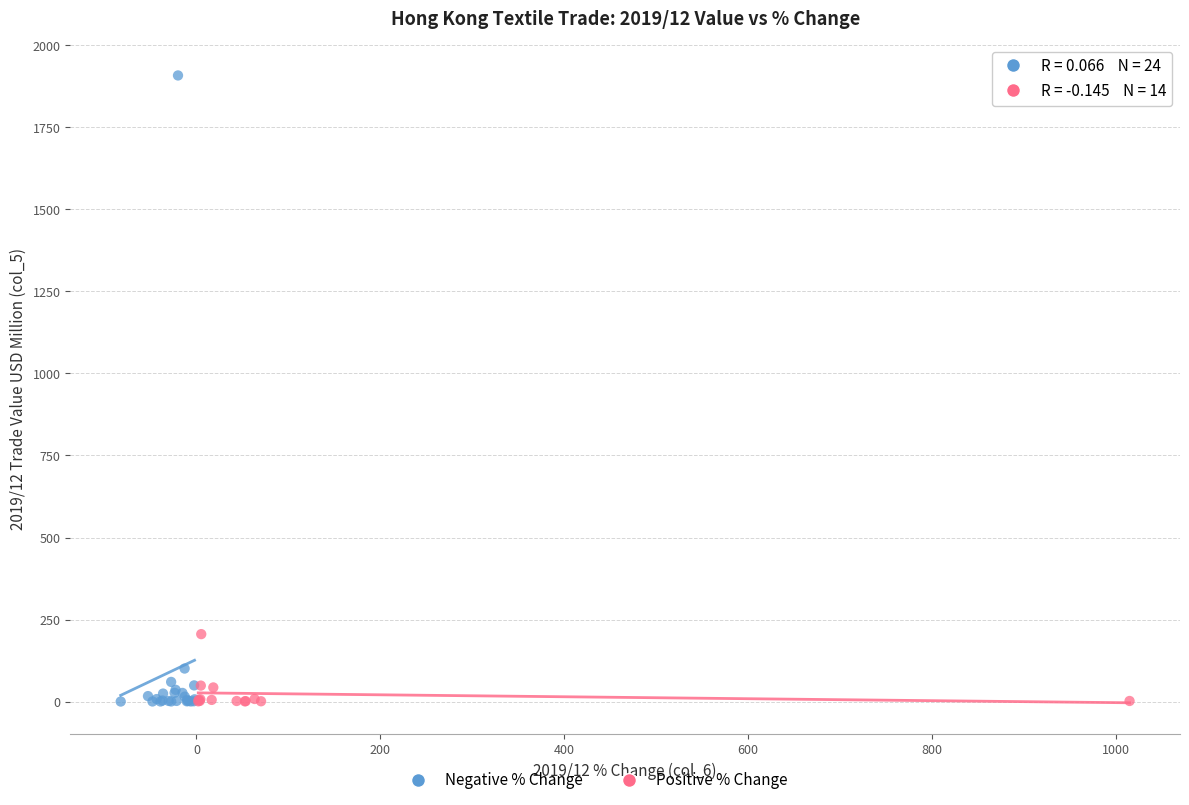

Which series has the largest Y range (max minus min)?

Negative % Change